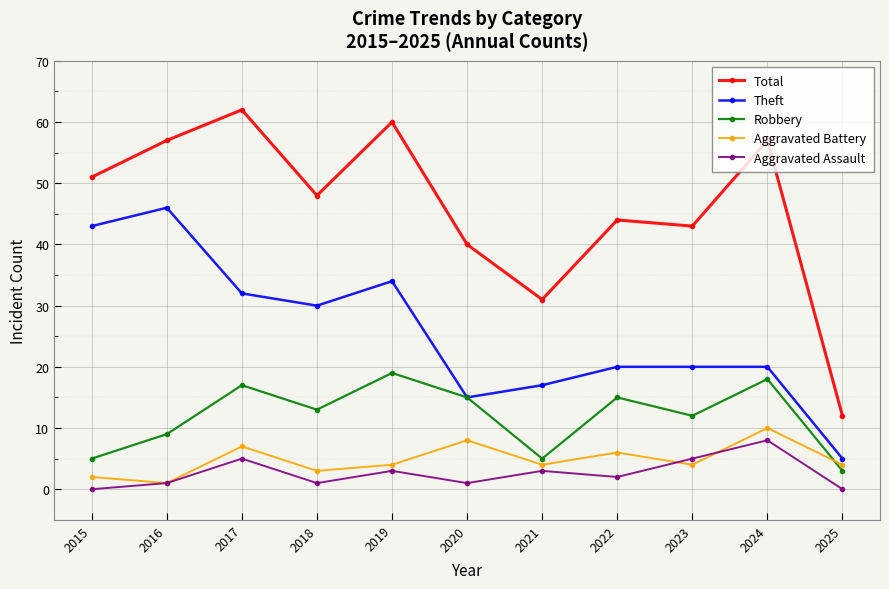

Which series has the widest spread of values?

Total